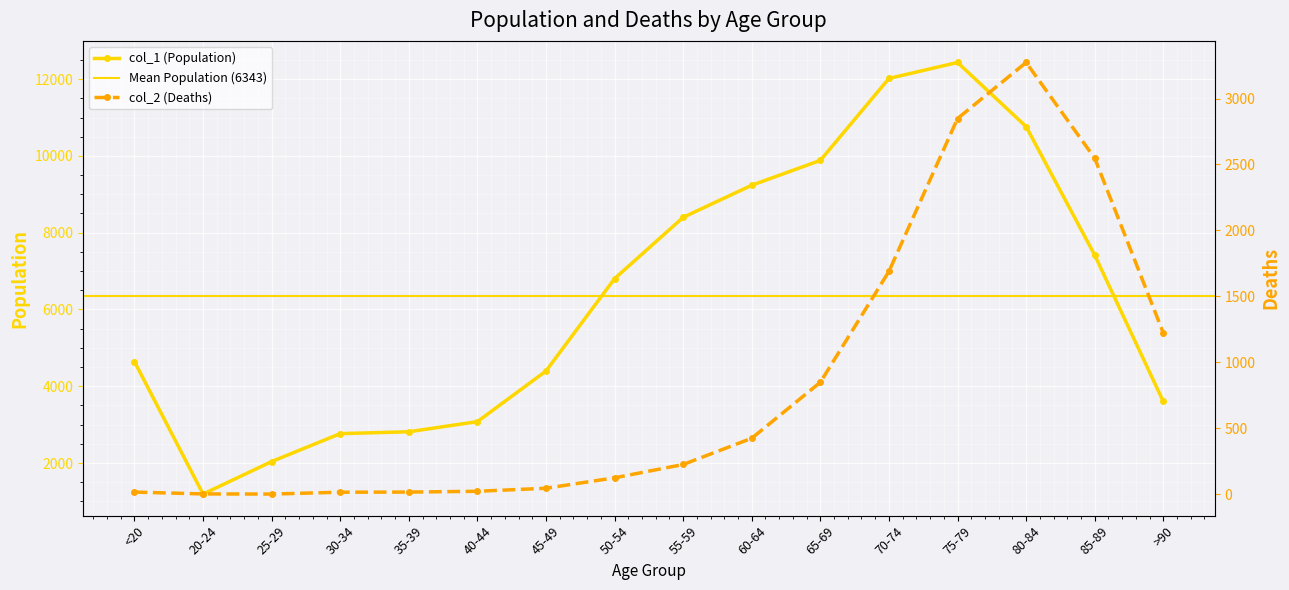

True or false: col_2 (Deaths) and col_1 (Population) cross at least once.

False